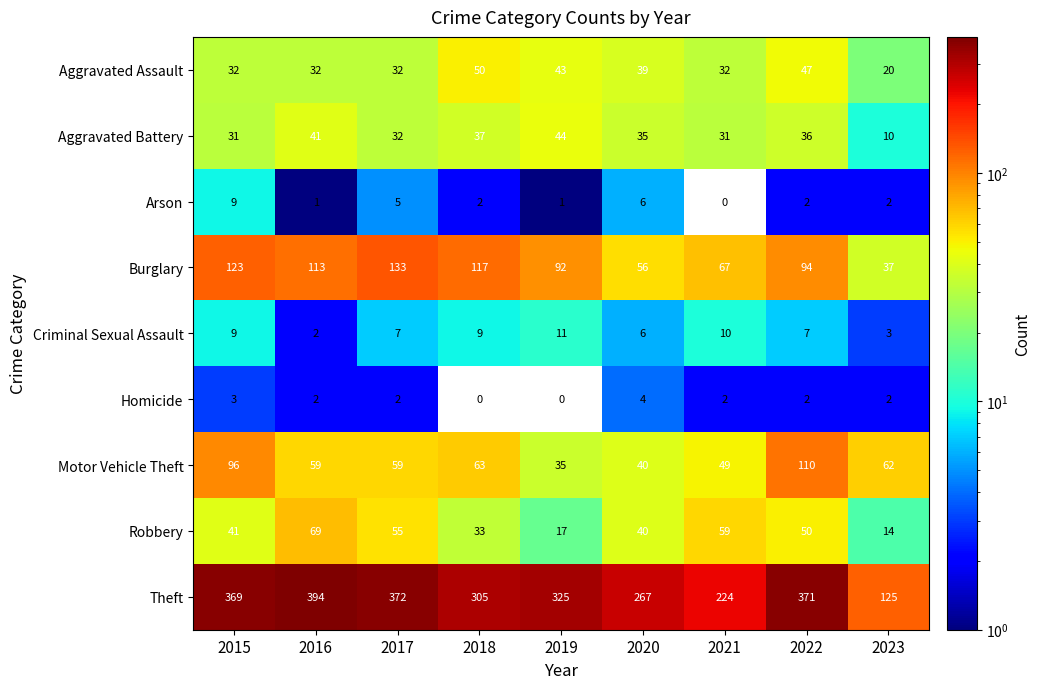

What value does the Aggravated Assault series have at 2017?

32